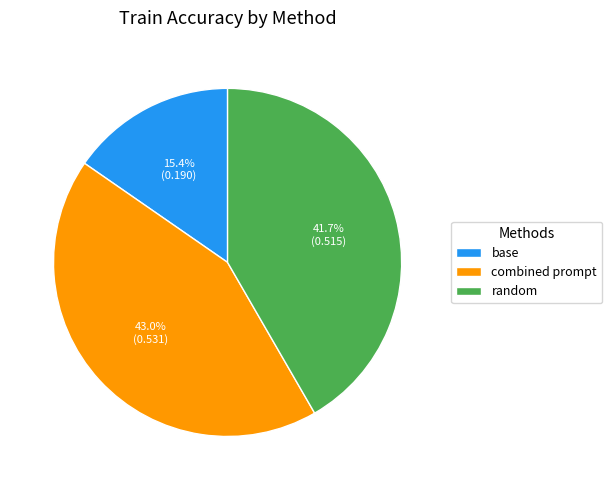

How many slices are in this pie chart?

3